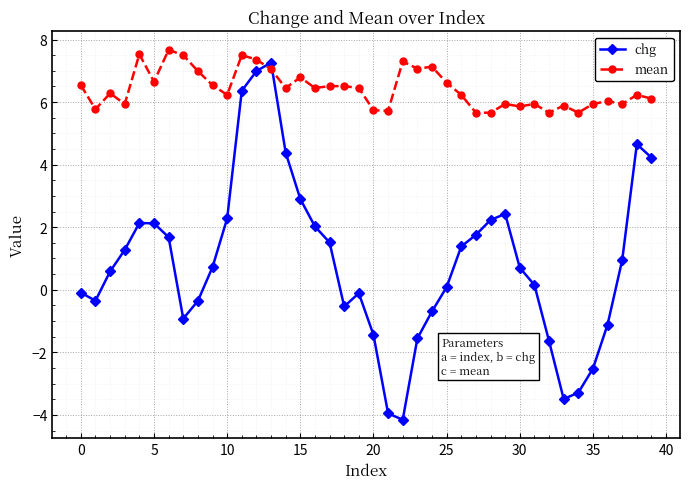

What is the minimum value shown in the chart?

-4.2